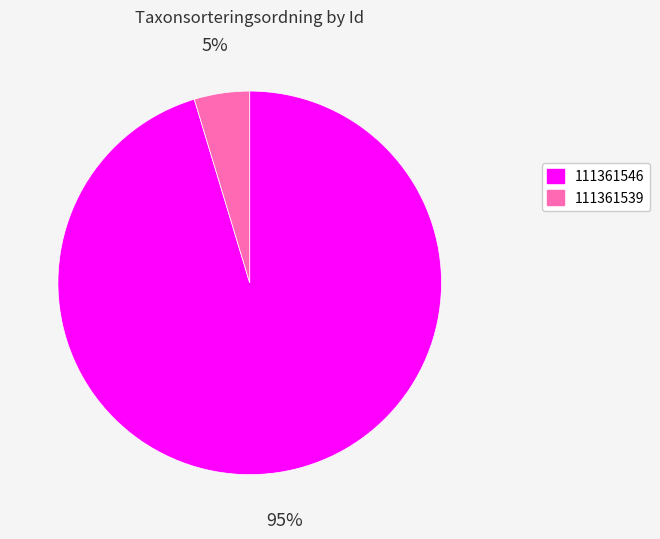

To the nearest percent, what is the average slice percentage?

50%